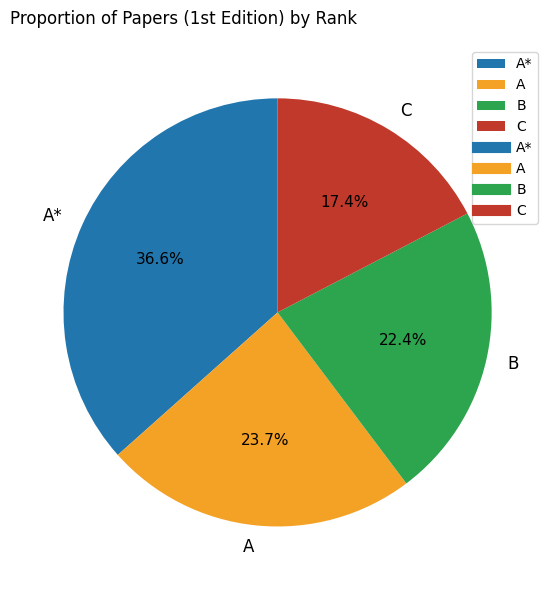

The A* slice represents 37% of the pie. True or false?

True